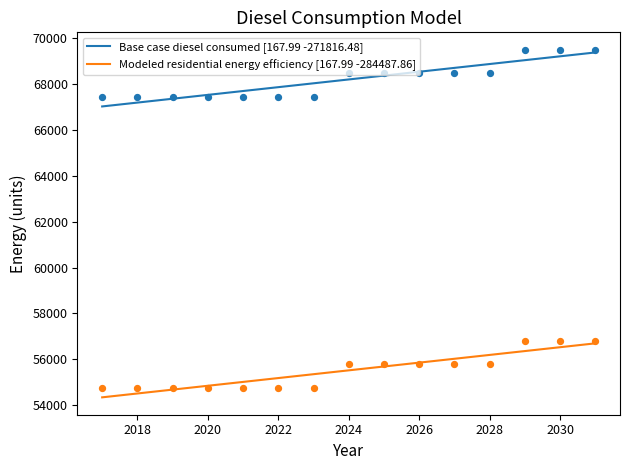

Is the value of Base case diesel consumed at 2025 greater than the value of Modeled residential energy efficiency at 2022?

Yes